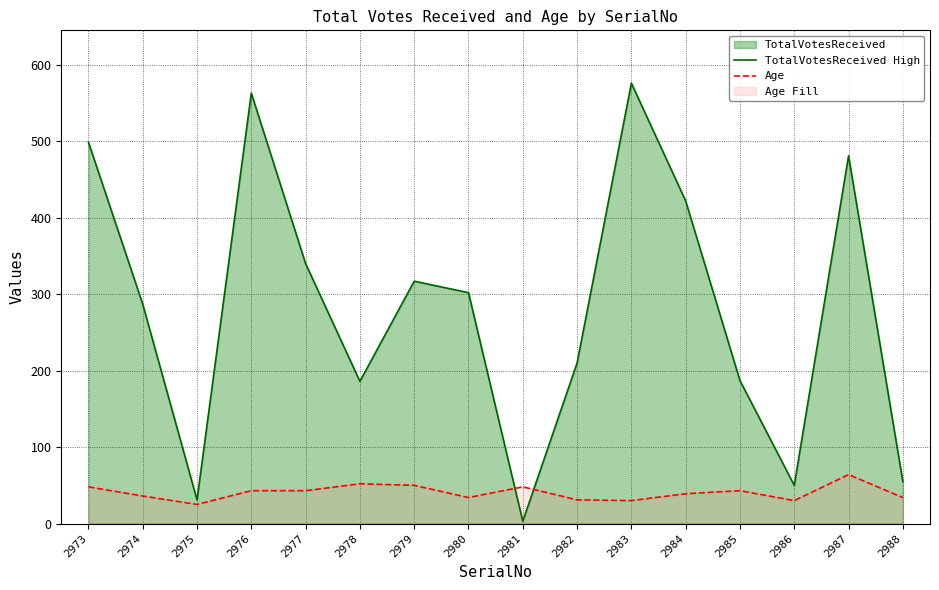

Rank the series at 2986 from lowest to highest value.

Age, TotalVotesReceived High